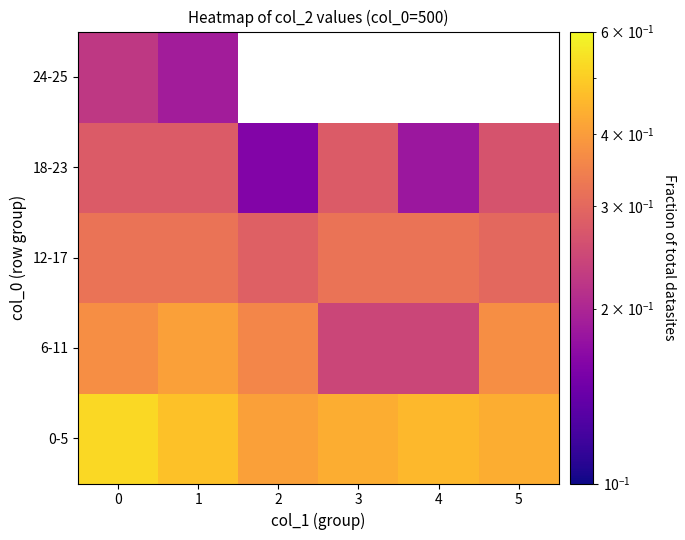

What is the sum of all 0-5 values?

2.7